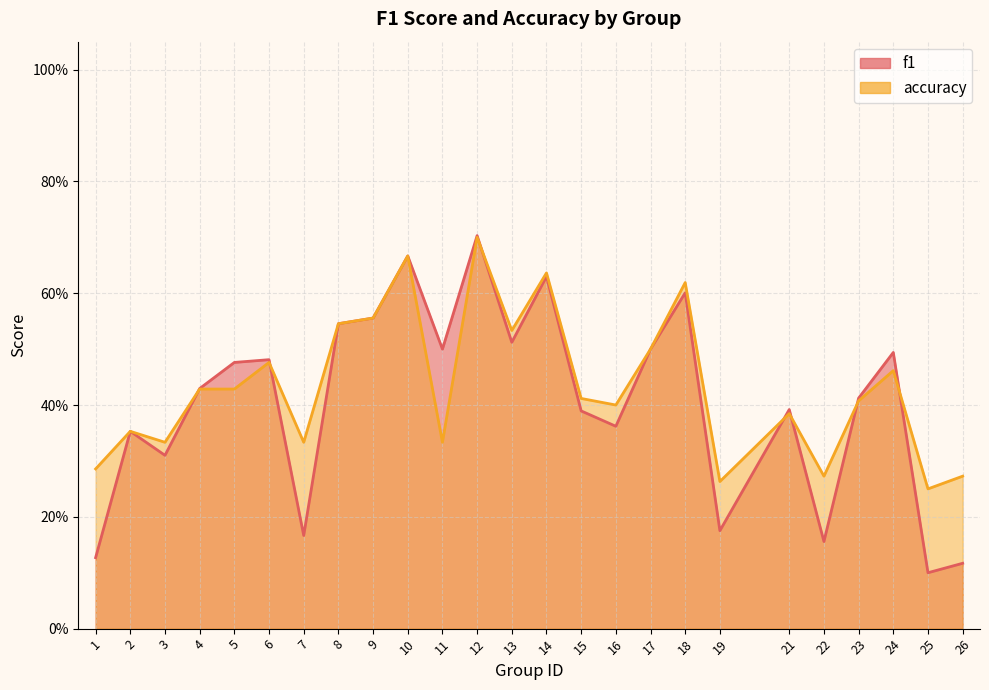

Between 13 and 6, which is larger?

13